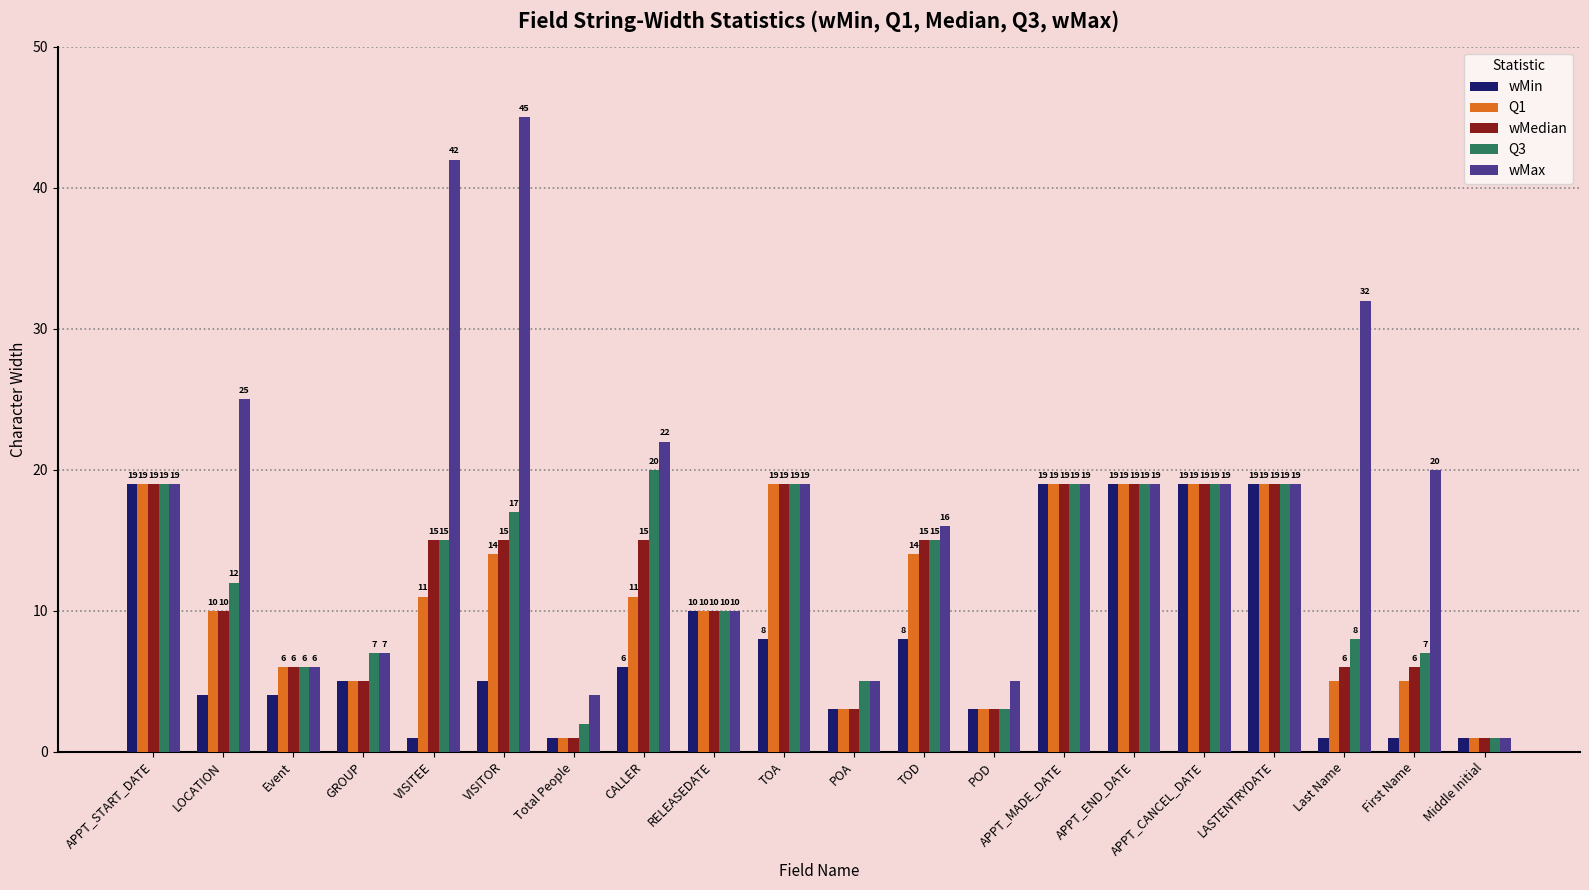

Which series has the largest range (max minus min)?

wMax